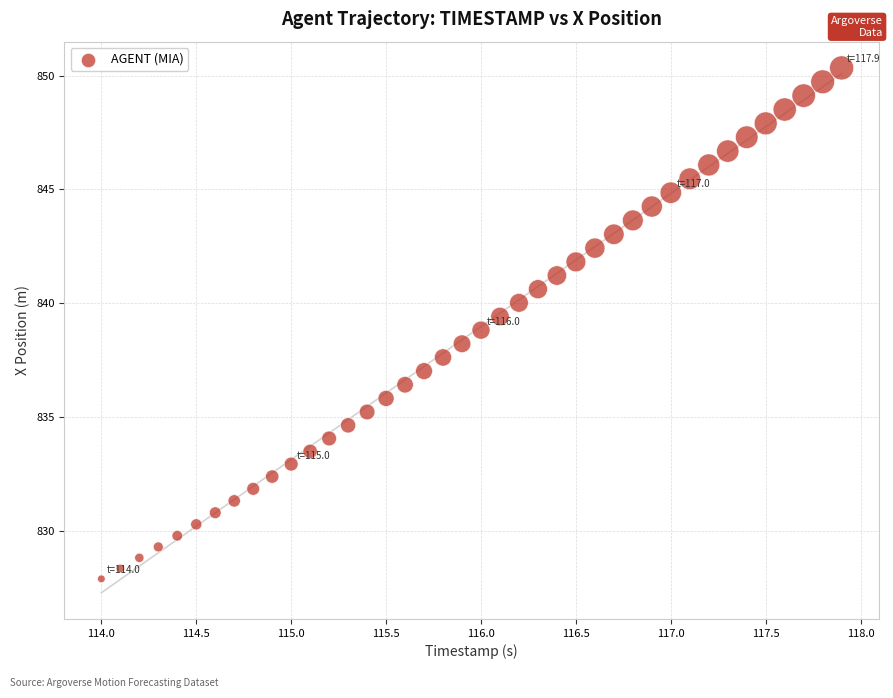

What is the range of X values (max minus min)?

3.9